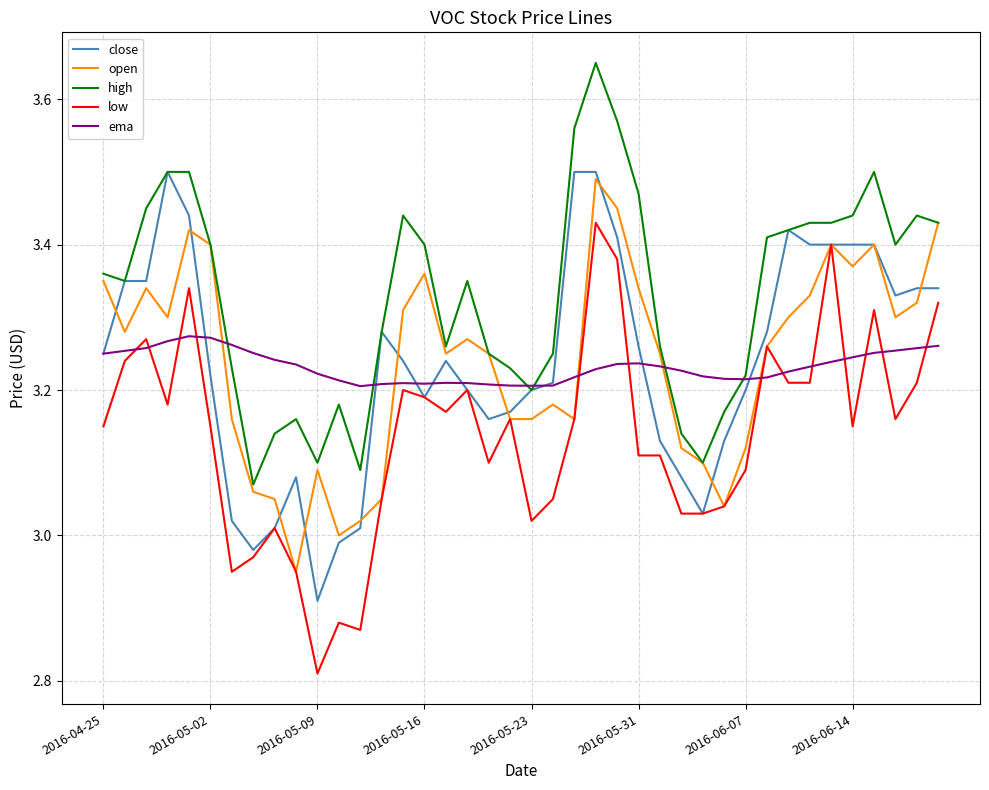

True or false: low and high intersect in this chart.

False